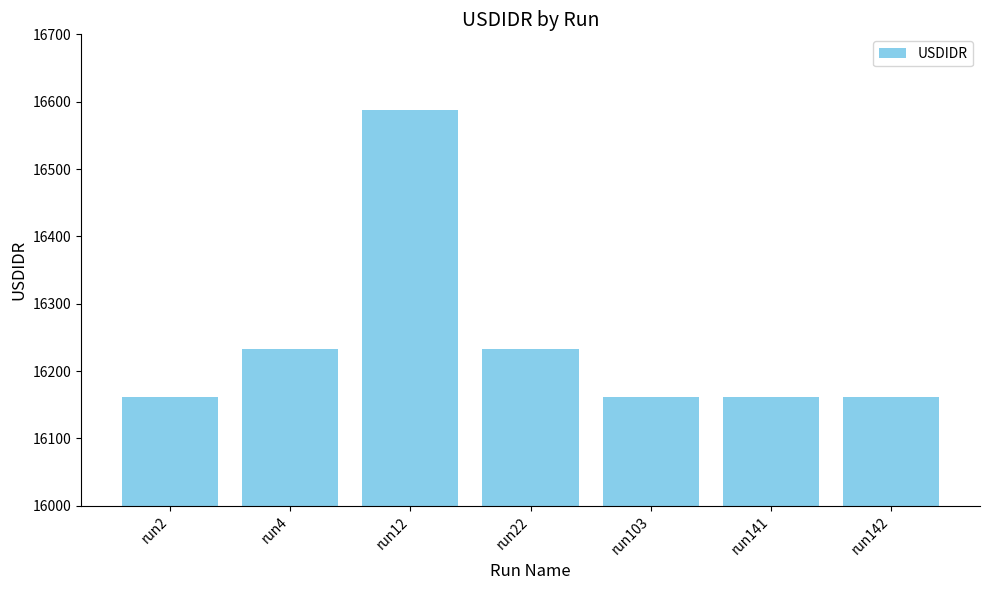

Are the bars grouped side by side (vs. stacked)?

No